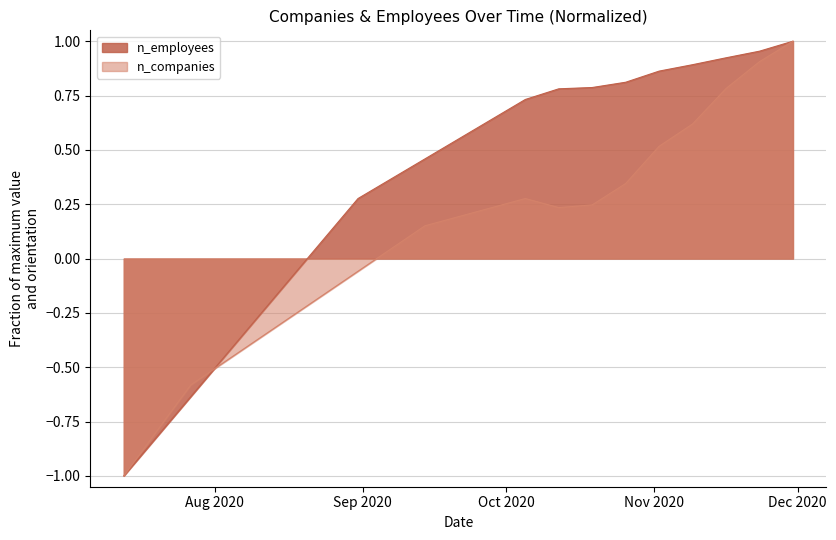

At 2020-08-31, list the series in order from largest to smallest.

n_employees, n_companies